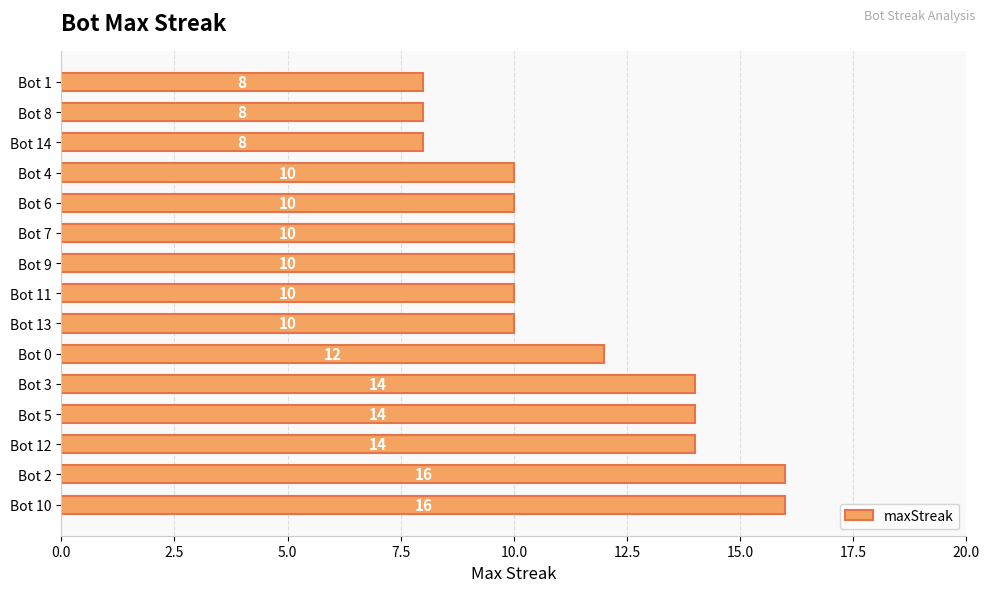

What is the ratio of the value at Bot 3 to the value at Bot 12?

1.0